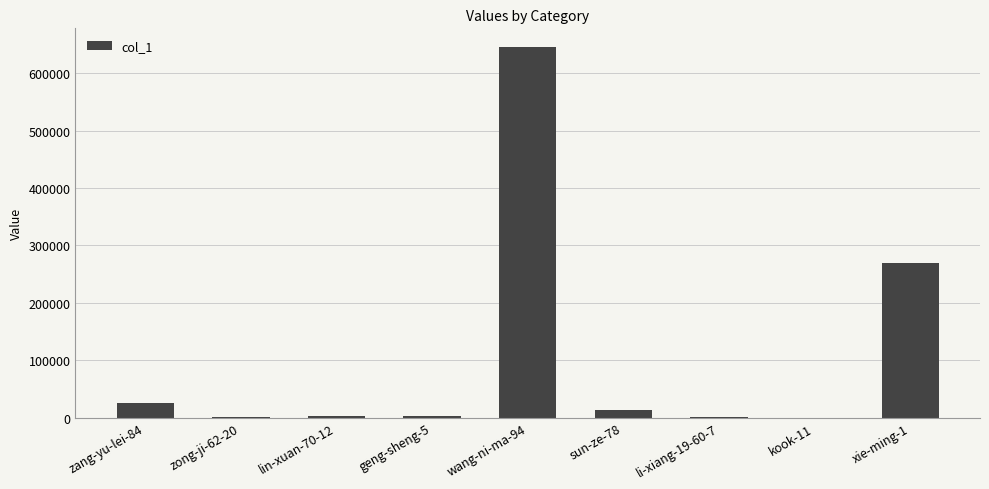

Which category has the highest value across all series?

wang-ni-ma-94